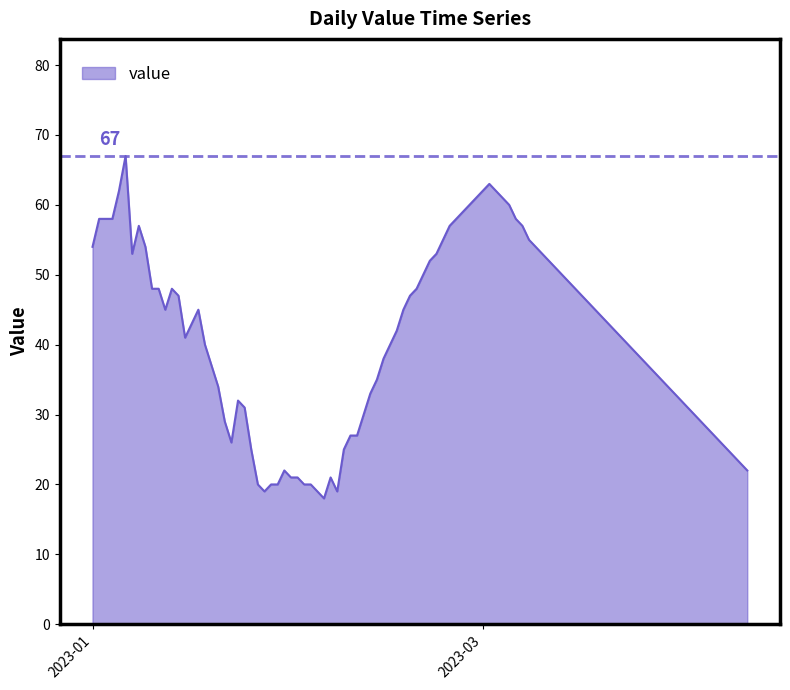

What is the greatest value displayed?

67